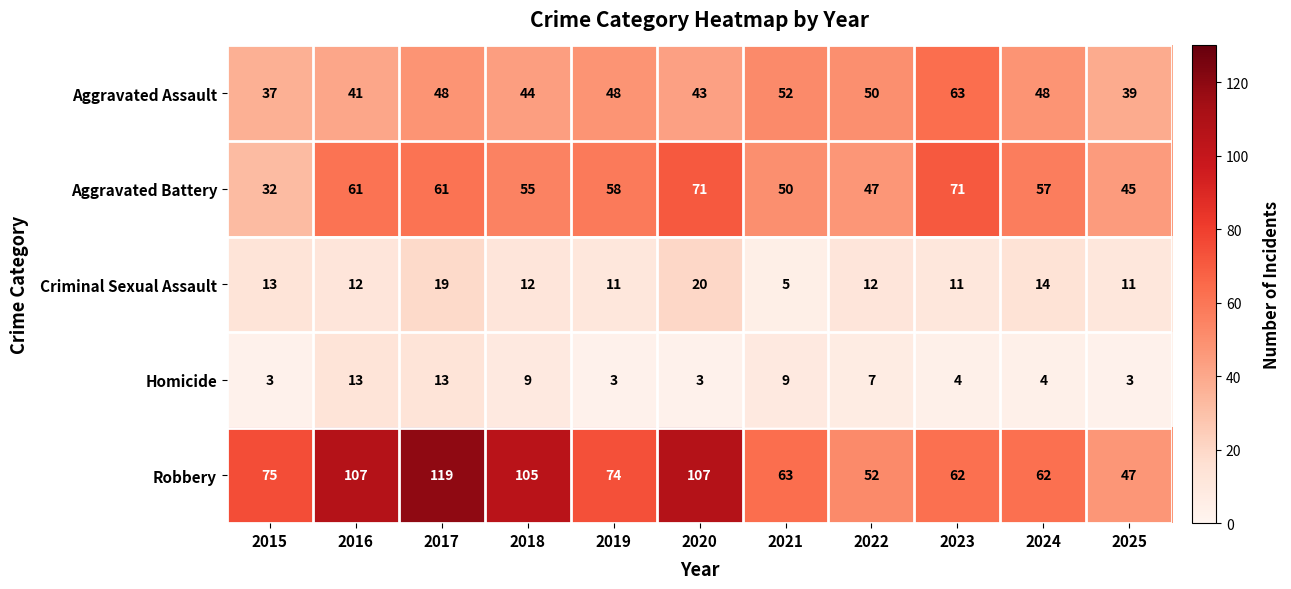

Rank the series at 2021 from lowest to highest value.

Criminal Sexual Assault, Homicide, Aggravated Battery, Aggravated Assault, Robbery